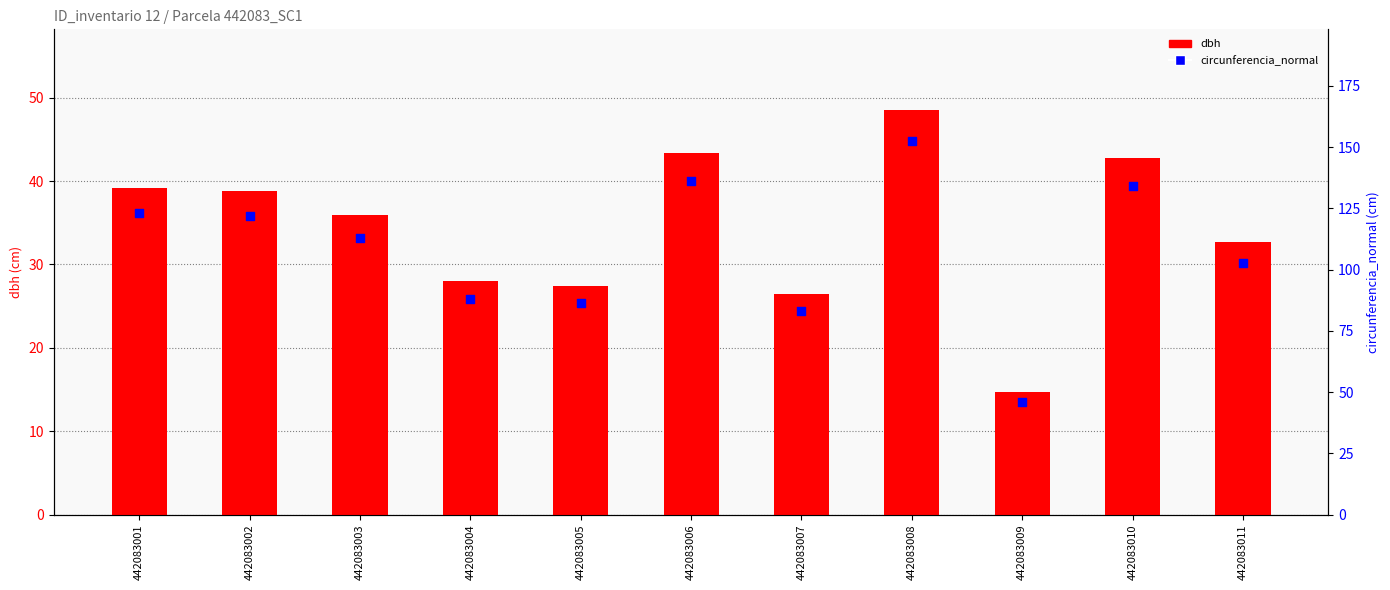

At how many categories does at least one series exceed 135?

2